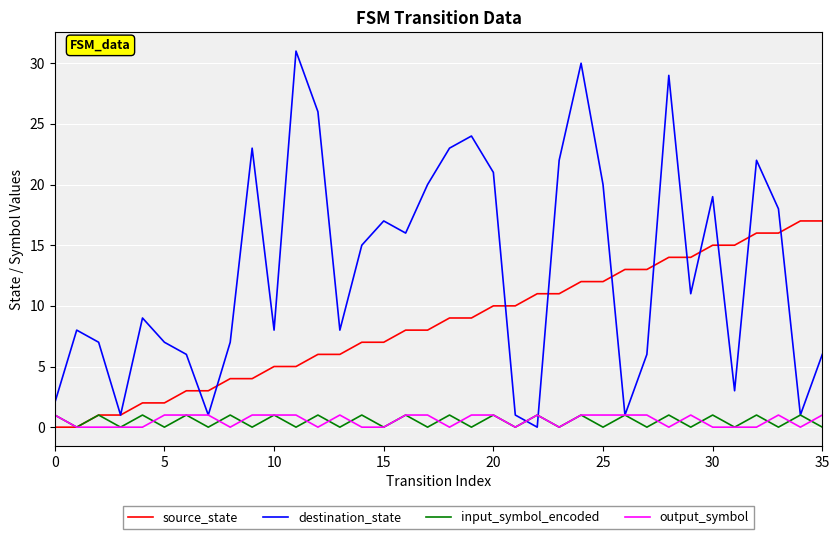

Which series has the largest range (max minus min)?

destination_state